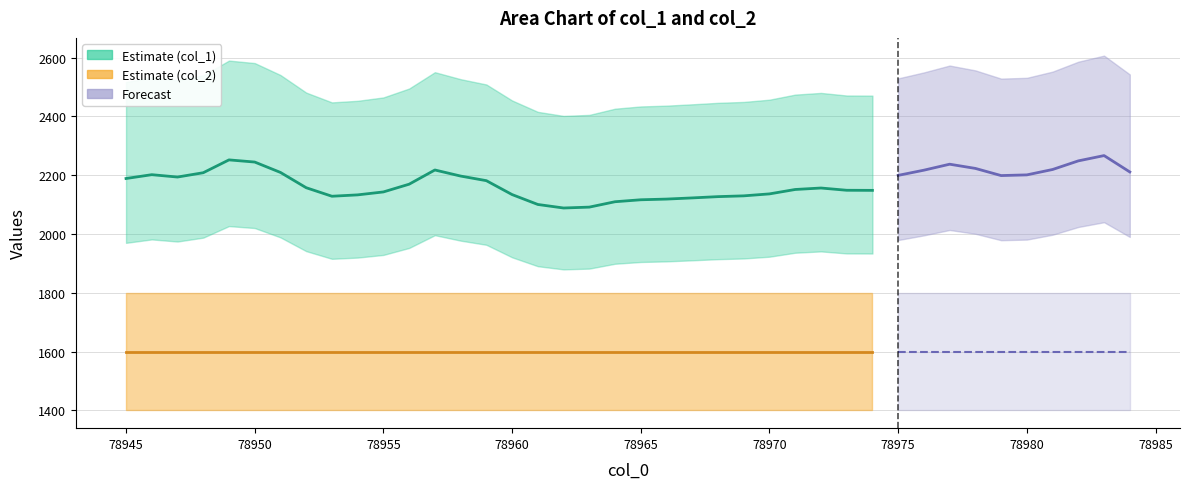

Rank the series by their average value, from lowest to highest.

col_2, col_1